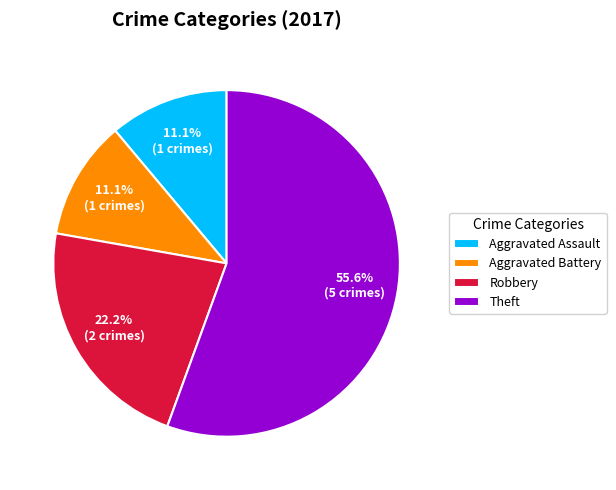

What portion of the pie excludes Aggravated Battery?

88.9%